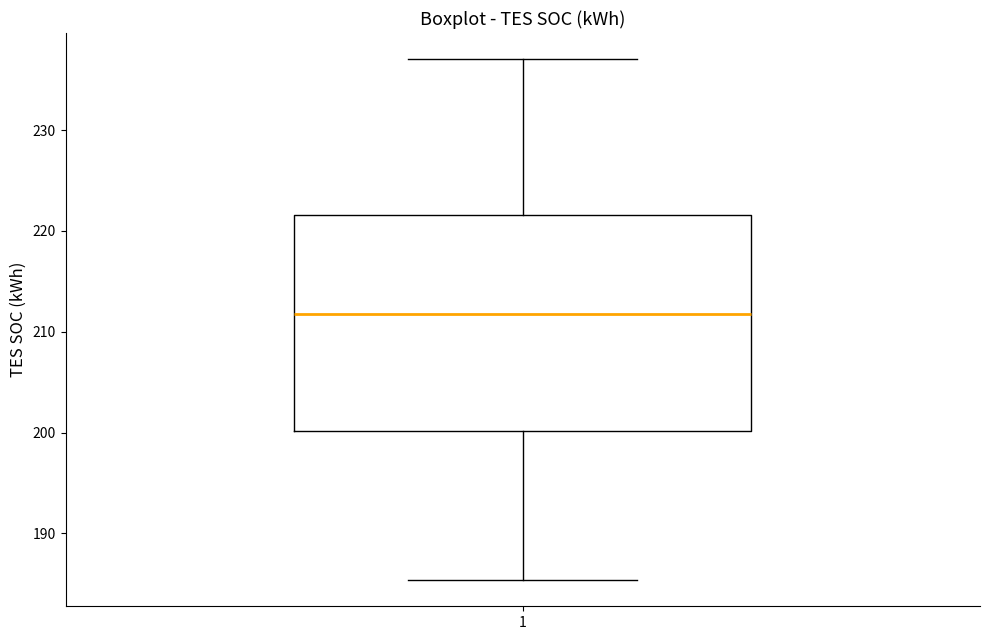

Transcribe this box plot: give where the median line is, the range the box spans, and where the two whiskers end, as read against the y-axis. The values are not printed on the chart, so give them approximately, as read against the axis.

median 212, box 200 to 222, whiskers 185 to 237